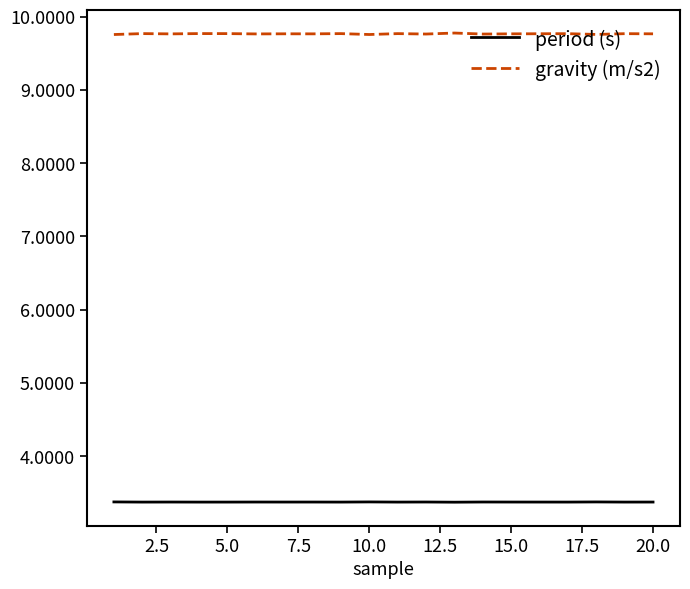

True or false: period (s) and gravity (m/s2) intersect in this chart.

False